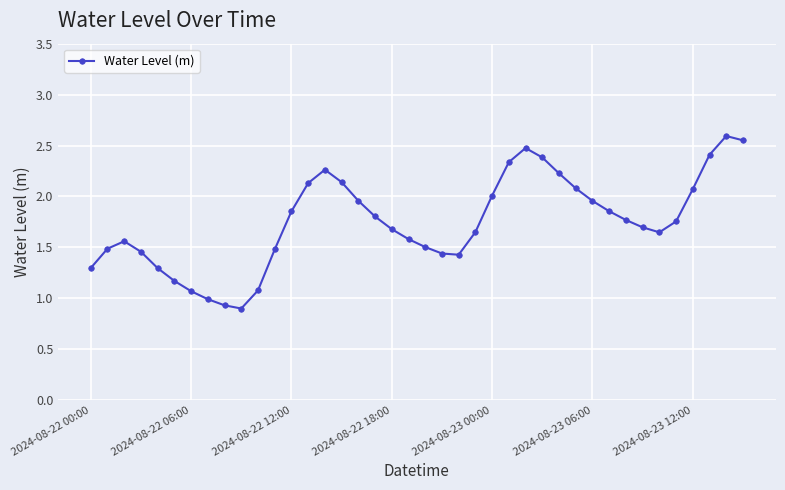

What is the minimum value shown in the chart?

0.9